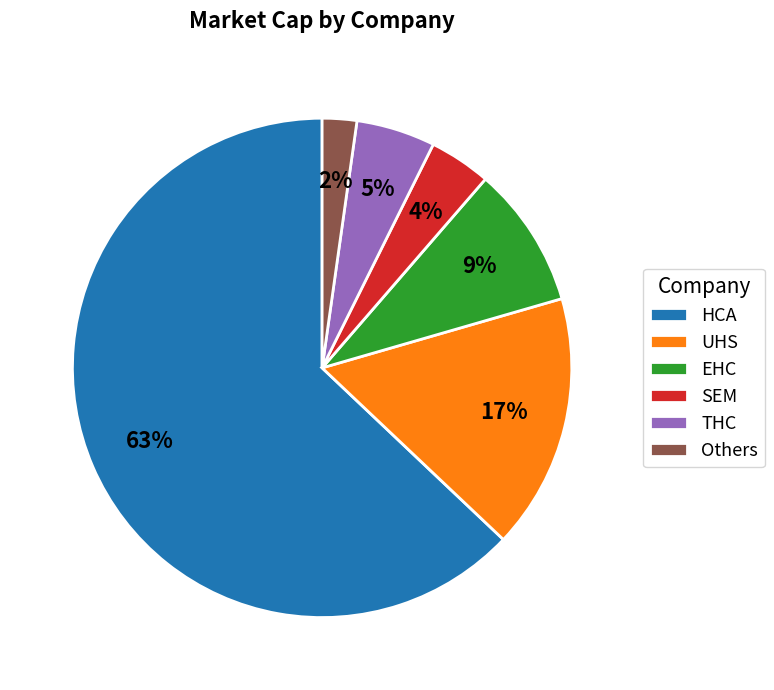

Which has a higher value, THC or SEM?

THC